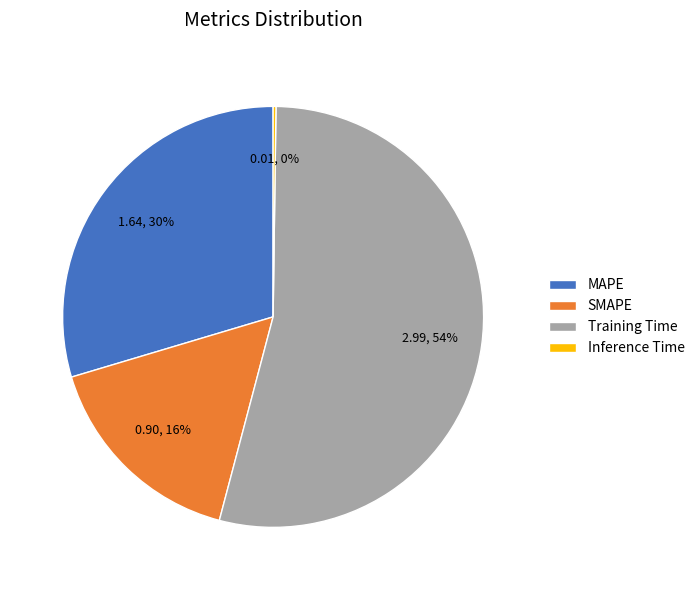

Combined, do Training Time and MAPE account for over 50%?

Yes